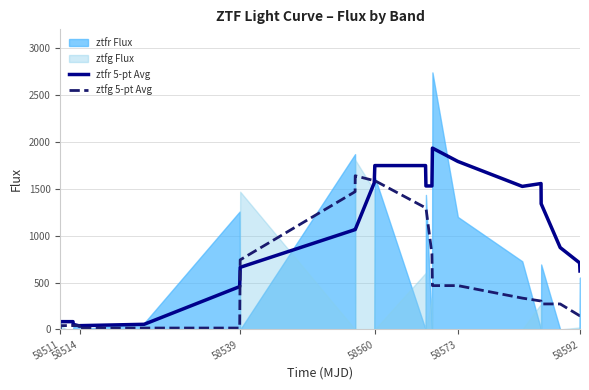

The value of ztfr 5-pt Avg at 16 is 985.3. True or false?

False